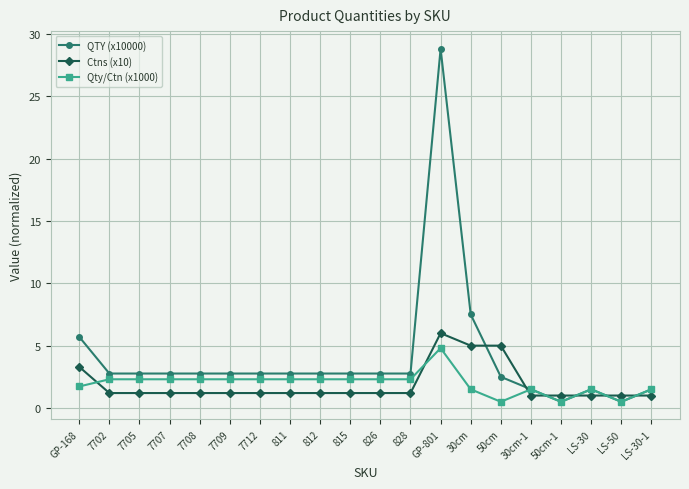

What is the difference between the Ctns (x10) values at 30cm-1 and GP-801?

5.0